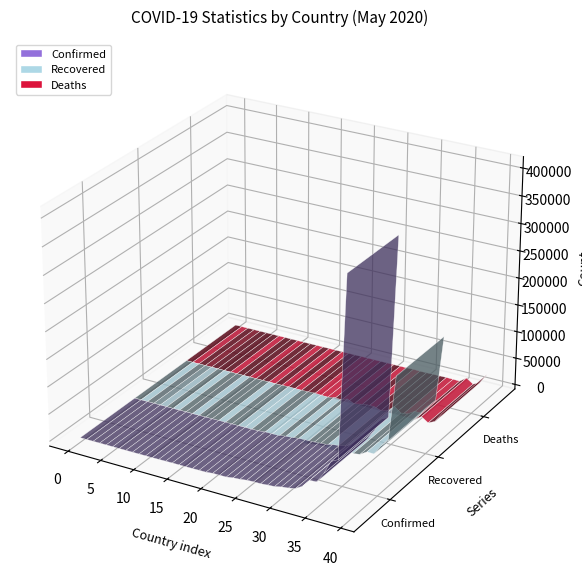

Reading left to right, list all the values displayed in this chart.

Confirmed: Afghanistan=12456	Albania=1050	Algeria=8857	Andorra=763	Angola=71	Antigua and Barbuda=25	Argentina=13933	Armenia=7774	Australia=7150	Austria=16591	Azerbaijan=4568	Bahamas=100	Bahrain=9692	Bangladesh=38292	Barbados=92	Belarus=38956	Belgium=57592	Belize=18	Benin=210	Bhutan=28	Bolivia=7768	Bosnia and Herzegovina=2435	Botswana=35	Brazil=411821	Brunei=141	Bulgaria=2460	Burkina Faso=845	Burma=206	Burundi=42	Cabo Verde=390	Cambodia=124	Cameroon=5436	Canada=88989	Central African Republic=702	Chad=715	Chile=82289	Colombia=24104	Congo (Brazzaville)=571	Congo (Kinshasa)=2546	Costa Rica=984
Recovered: Afghanistan=1138	Albania=812	Algeria=5129	Andorra=676	Angola=18	Antigua and Barbuda=19	Argentina=4349	Armenia=3255	Australia=6579	Austria=15228	Azerbaijan=2897	Bahamas=46	Bahrain=5152	Bangladesh=7925	Barbados=76	Belarus=15923	Belgium=15465	Belize=16	Benin=134	Bhutan=6	Bolivia=689	Bosnia and Herzegovina=1744	Botswana=20	Brazil=166647	Brunei=137	Bulgaria=912	Burkina Faso=672	Burma=126	Burundi=20	Cabo Verde=155	Cambodia=122	Cameroon=1996	Canada=46248	Central African Republic=23	Chad=359	Chile=33540	Colombia=6111	Congo (Brazzaville)=161	Congo (Kinshasa)=365	Costa Rica=639
Deaths: Afghanistan=227	Albania=33	Algeria=623	Andorra=51	Angola=4	Antigua and Barbuda=3	Argentina=500	Armenia=98	Australia=103	Austria=645	Azerbaijan=54	Bahamas=11	Bahrain=15	Bangladesh=544	Barbados=7	Belarus=214	Belgium=9364	Belize=2	Benin=3	Bhutan=0	Bolivia=280	Bosnia and Herzegovina=151	Botswana=1	Brazil=25598	Brunei=2	Bulgaria=133	Burkina Faso=53	Burma=6	Burundi=1	Cabo Verde=4	Cambodia=0	Cameroon=175	Canada=6876	Central African Republic=1	Chad=64	Chile=841	Colombia=803	Congo (Brazzaville)=19	Congo (Kinshasa)=68	Costa Rica=10